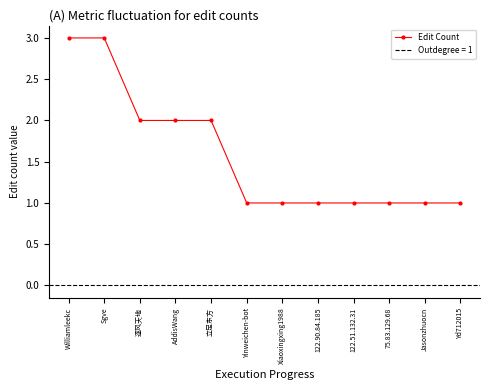

Which has a higher value, Yd712015 or 立足东方?

立足东方